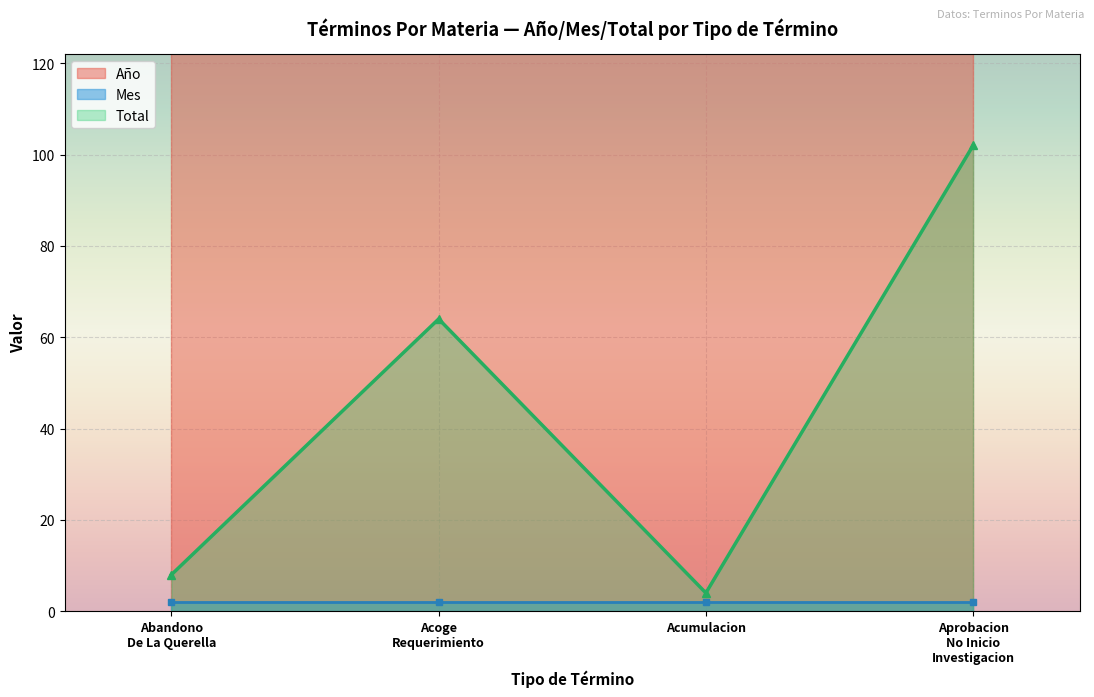

Which series changed the most between 1 and 1?

Año